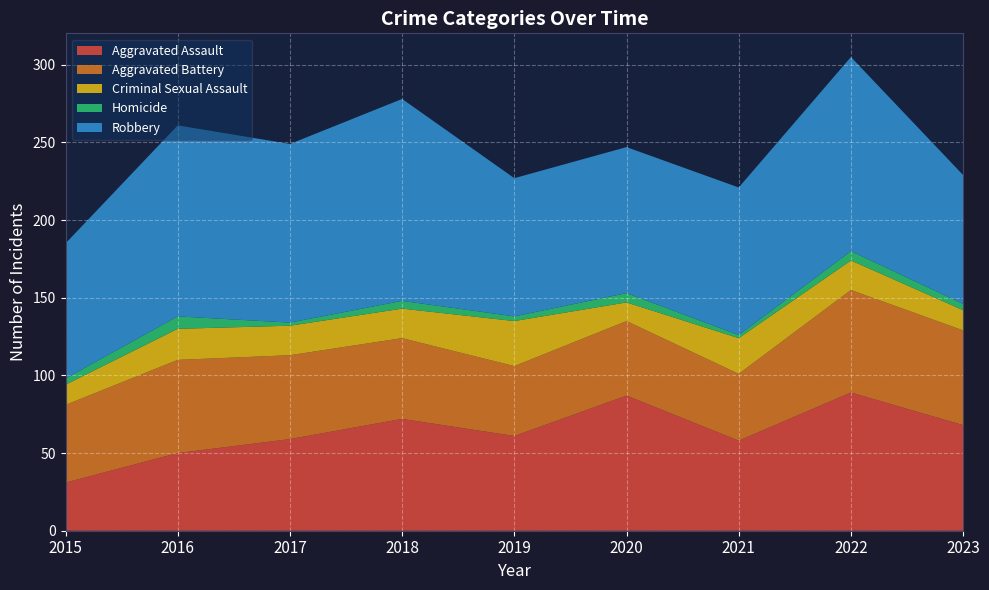

Reading left to right, list all the values displayed in this chart.

Aggravated Assault: 31	50	59	72	61	87	58	89	68
Aggravated Battery: 50	60	54	52	45	48	43	66	61
Criminal Sexual Assault: 13	20	19	19	29	12	23	19	13
Homicide: 4	8	2	5	3	6	2	6	4
Robbery: 87	123	115	130	89	94	95	125	83